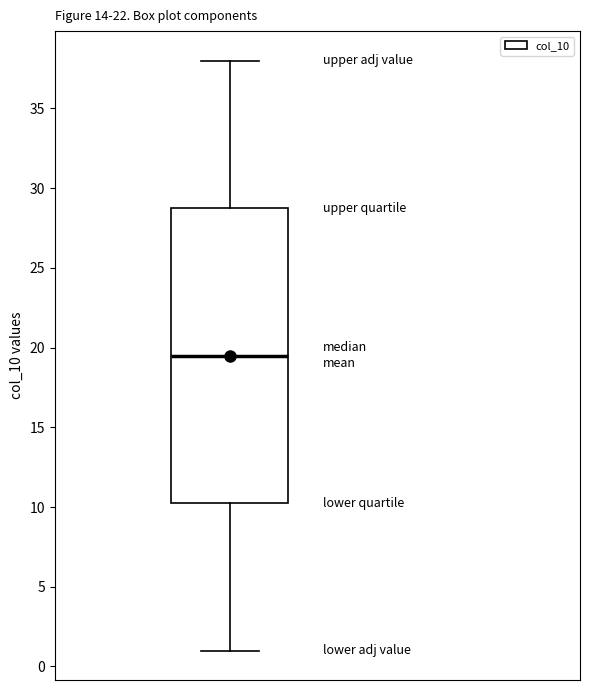

Read this box plot against the y-axis: the position of the median line, the range covered by the box, and the ends of both whiskers. The values are not printed on the chart, so give them approximately, as read against the axis.

median 19.5, box 10.5 to 29.0, whiskers 1.0 to 38.0